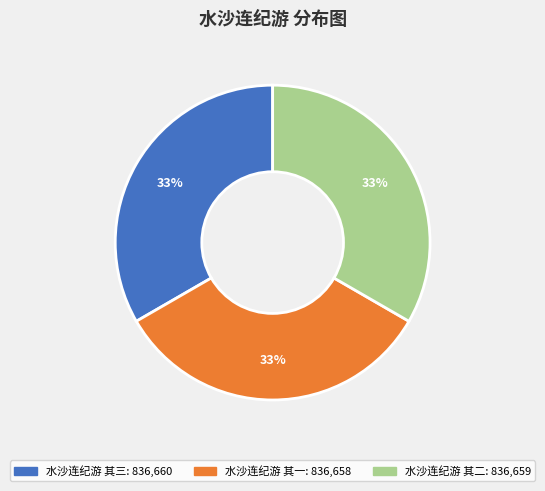

What is the ratio of the value at 水沙连纪游 其二 to the value at 水沙连纪游 其三?

1.0